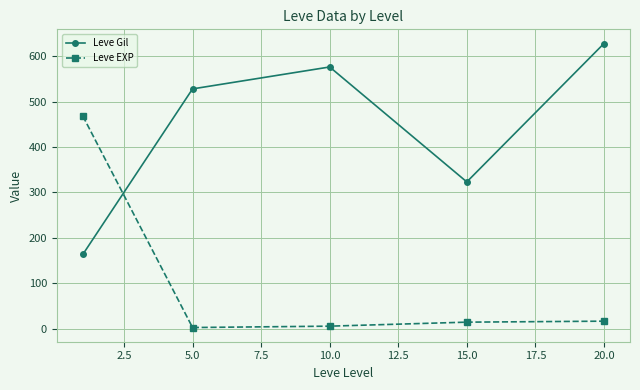

True or false: Leve Gil has more than 2 interior local peaks.

False